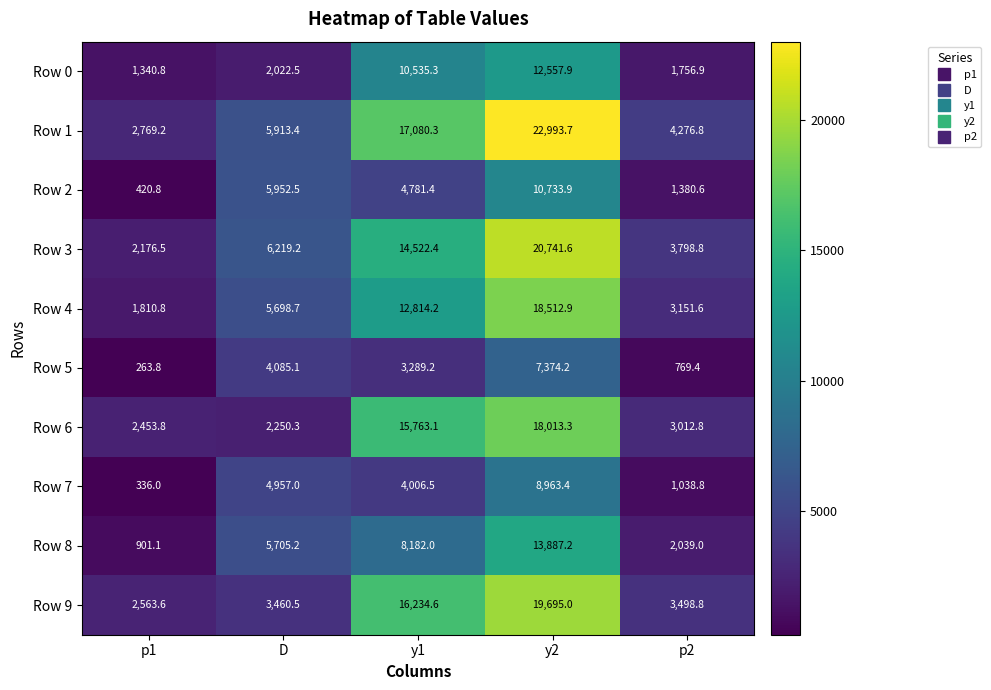

Where does the Row 1 series first go above 5913?

D